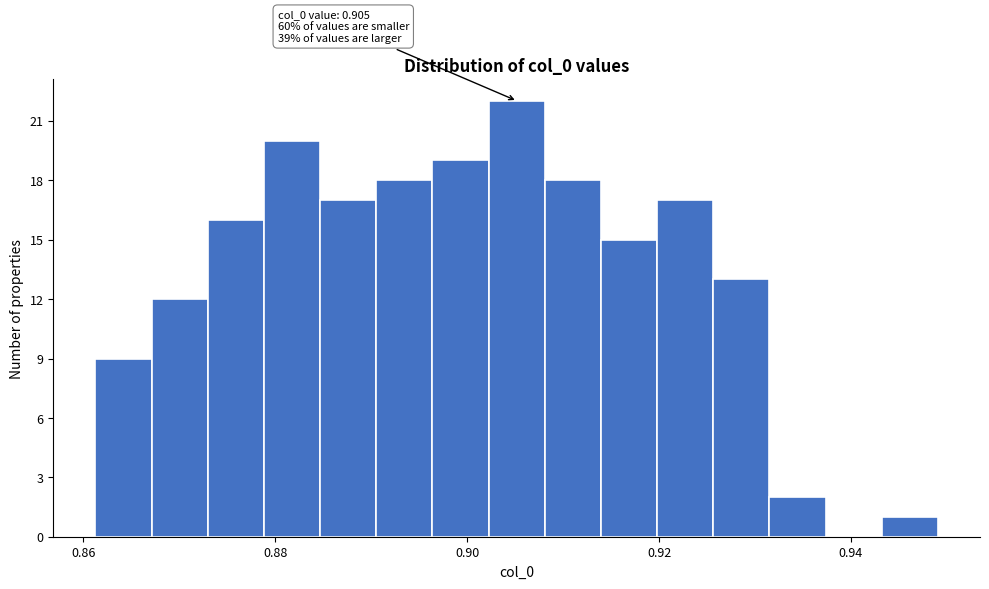

Around what value on the x-axis is the tallest bar? Give the approximate position of its centre, as read against the axis.

0.906